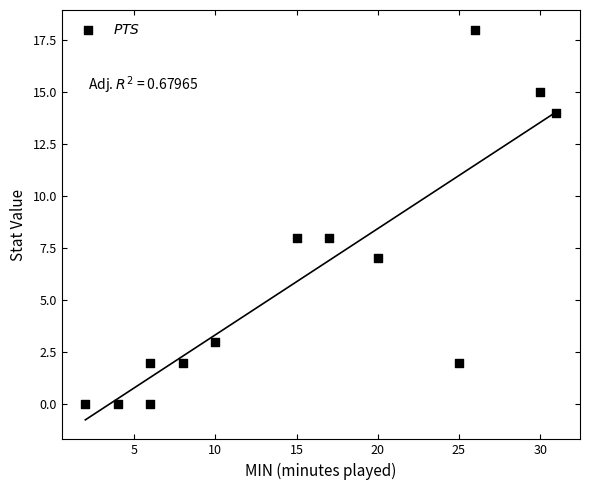

What is the range of X values (max minus min)?

29